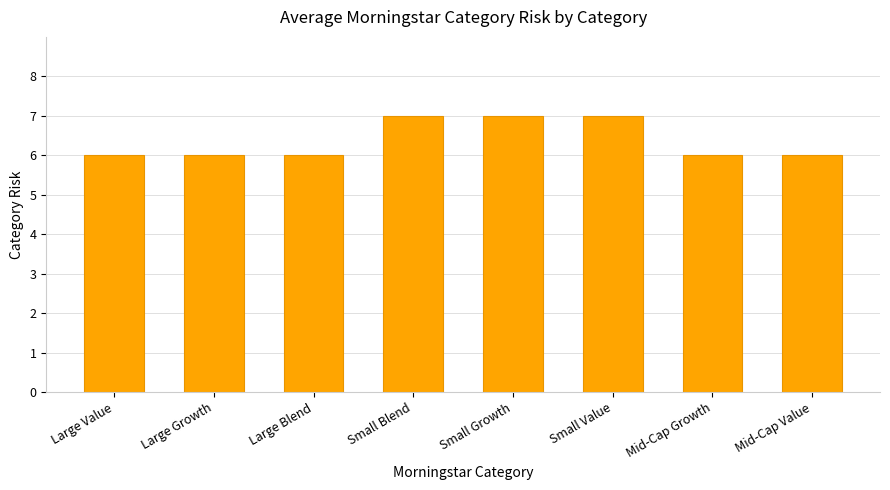

What is the ratio of the value at Mid-Cap Growth to the value at Mid-Cap Value?

1.0